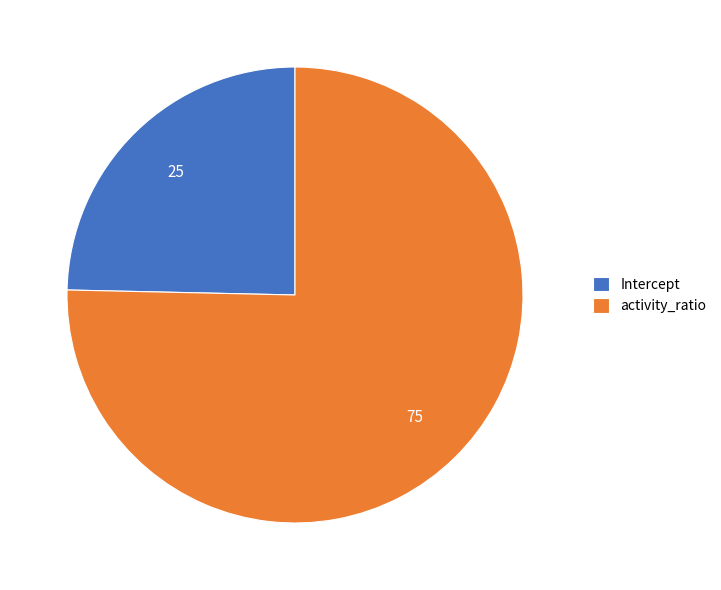

Which slice is the smallest?

Intercept